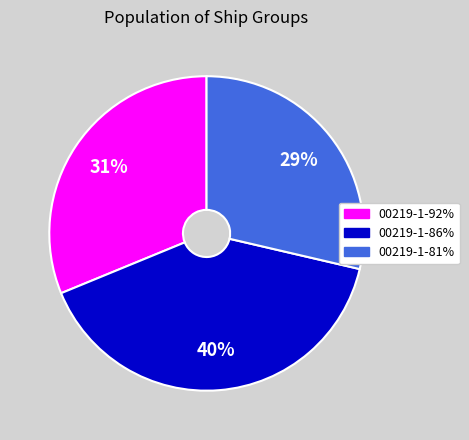

True or false: 00219-1-92% accounts for 22% of the total.

False